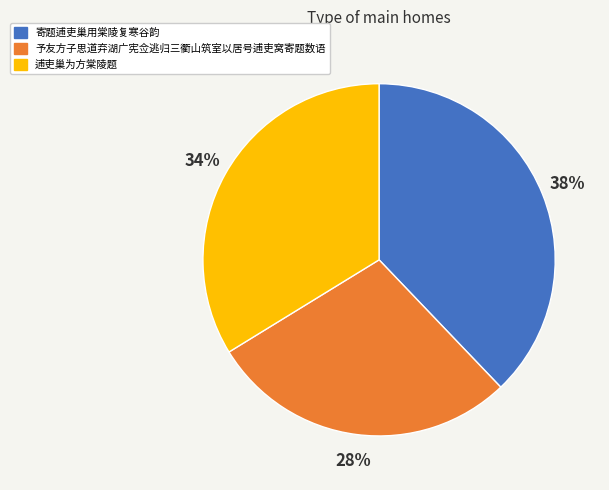

Is it true that 逋吏巢为方棠陵题 is 34% of the pie?

True